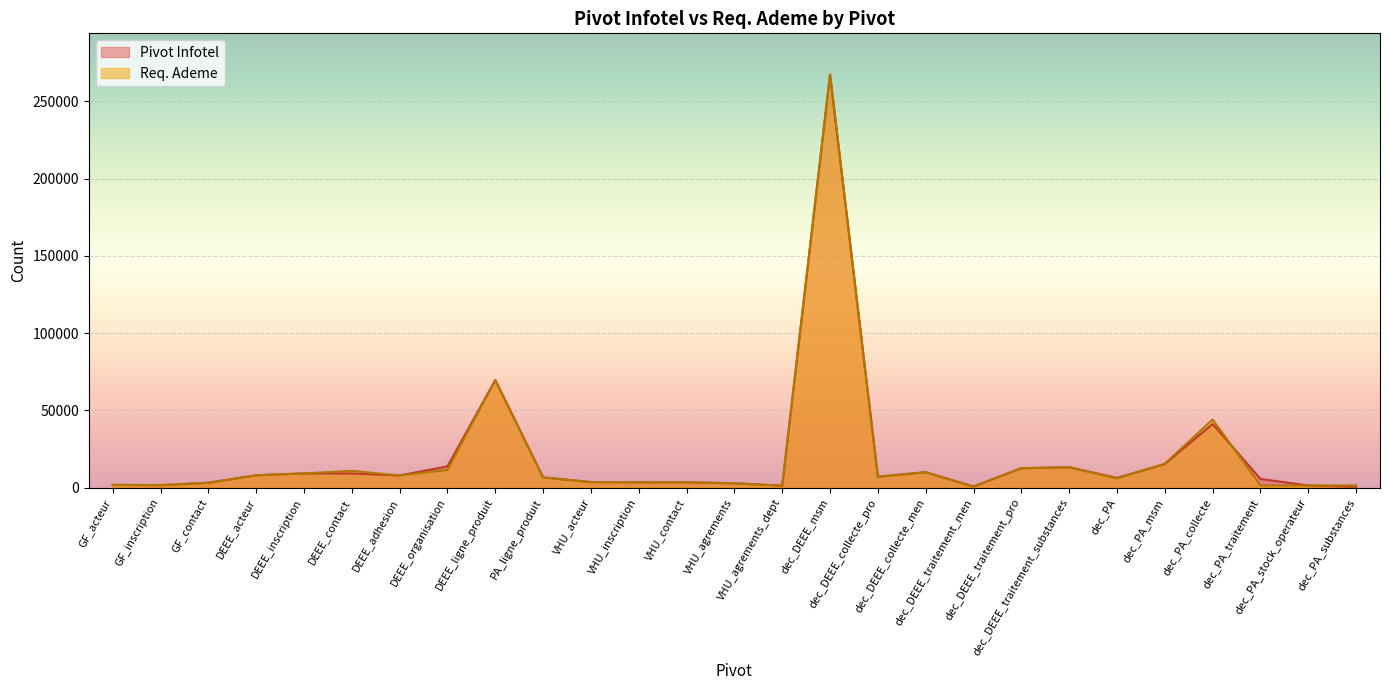

At which category does the chart reach its minimum across all series?

dec_PA_substances